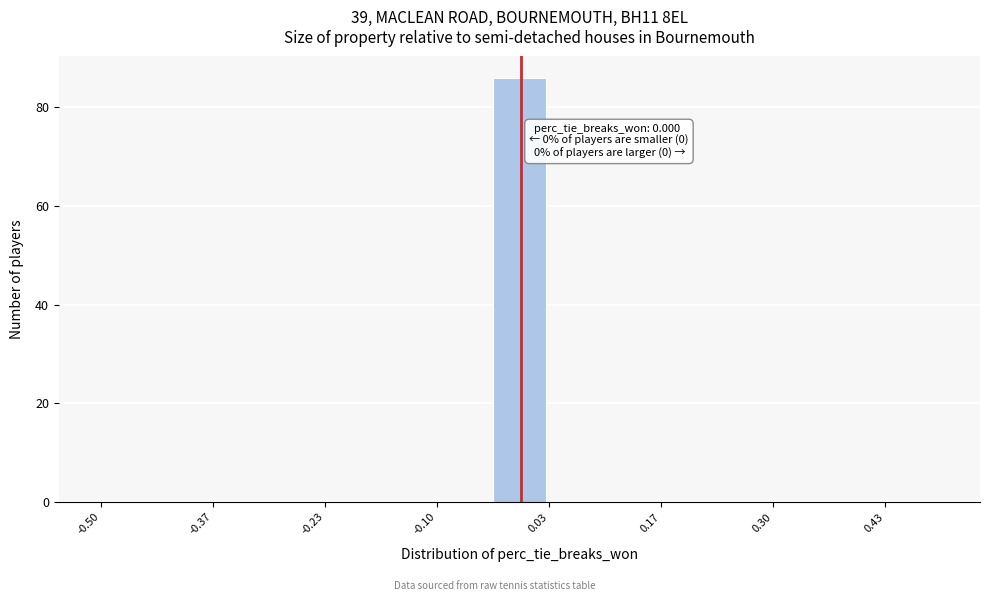

Around what value on the x-axis is the tallest bar? Give the approximate position of its centre, as read against the axis.

0.00